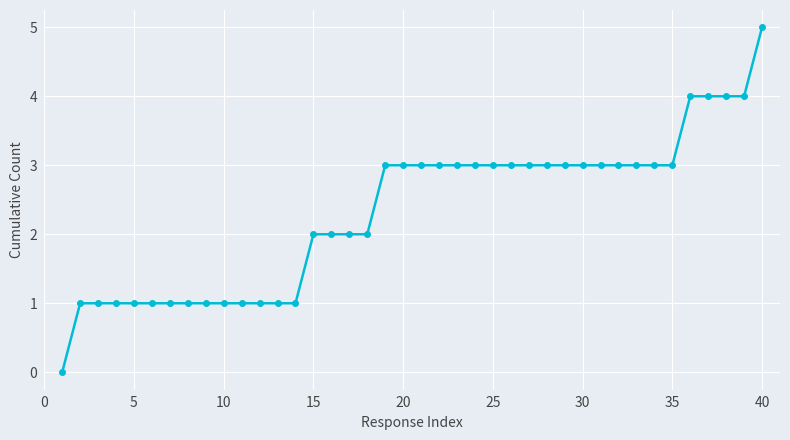

How many values are above zero?

39